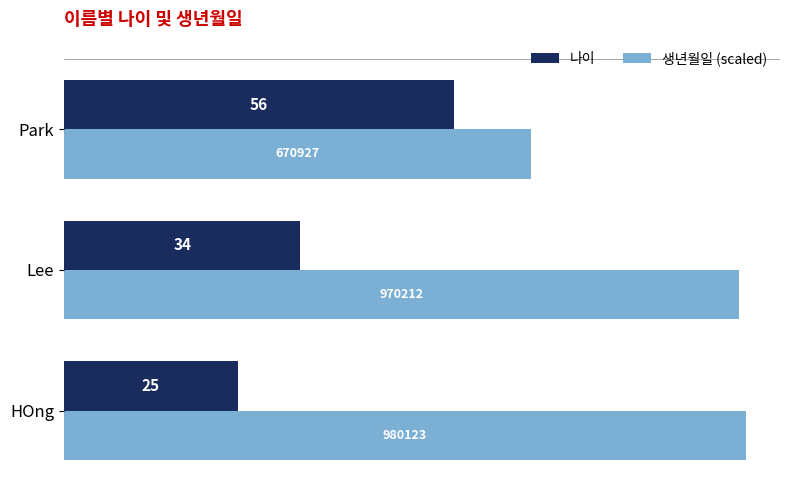

At which category is the sum across all series the highest?

Lee